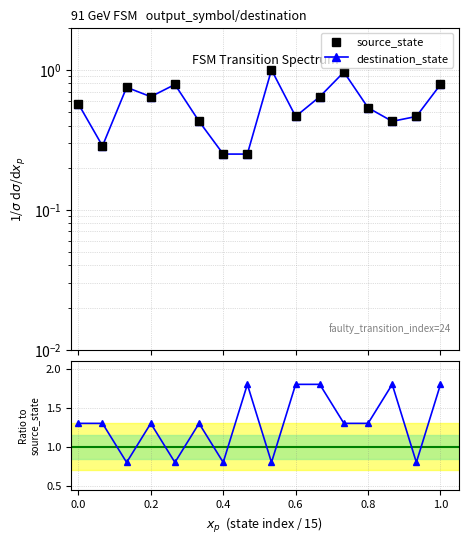

True or false: destination_state has more than 1 interior local peaks.

True